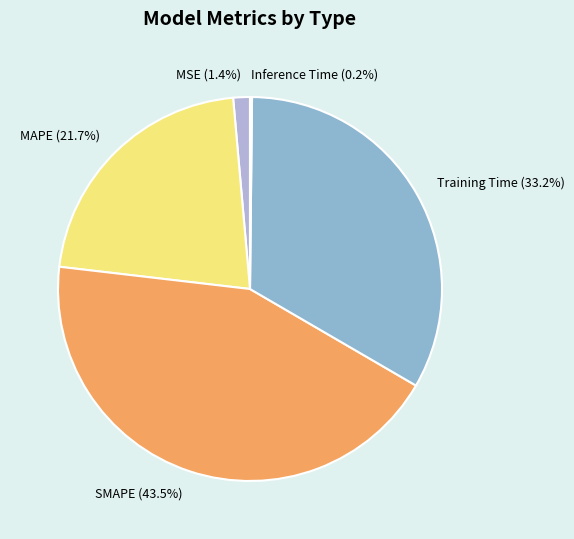

What percentage do SMAPE and Training Time together represent?

76.7%